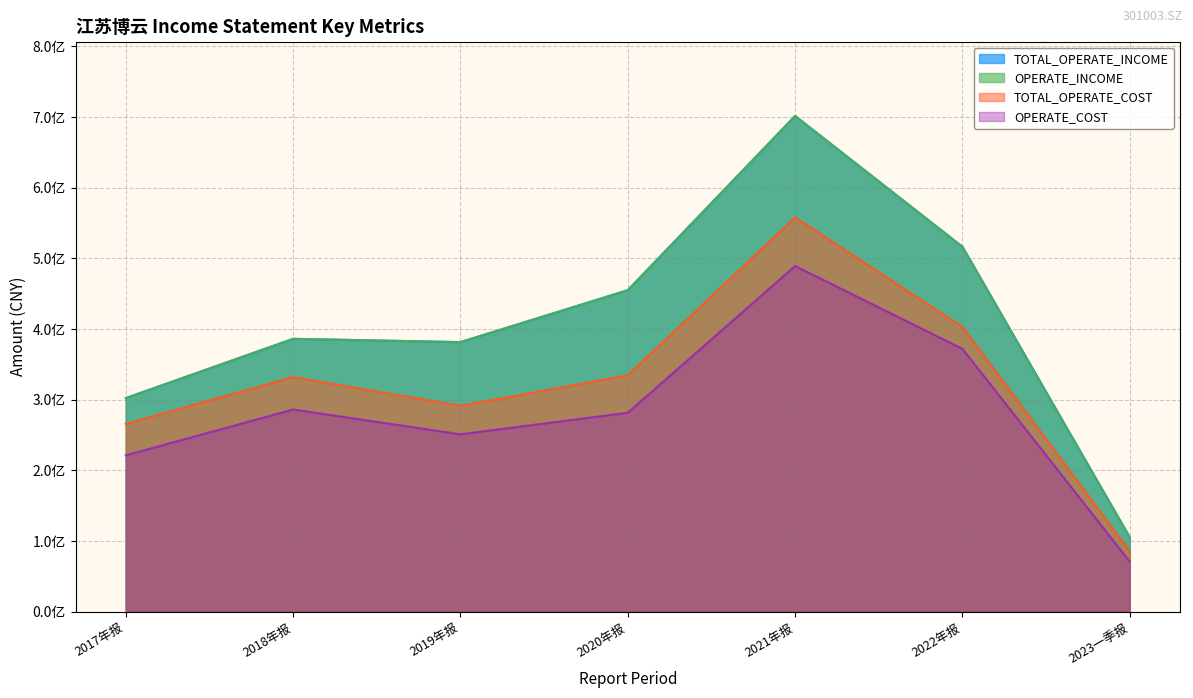

What is the total value across all series at 2018年报?

1390454196.7